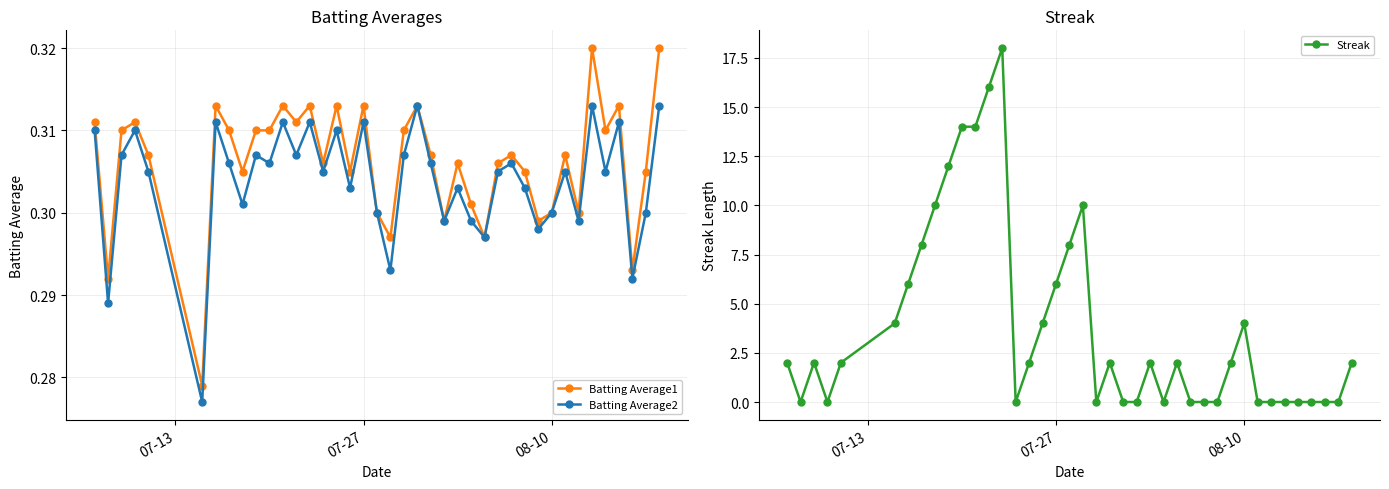

Count the Batting Average1 values in the range 0 to 1.

40